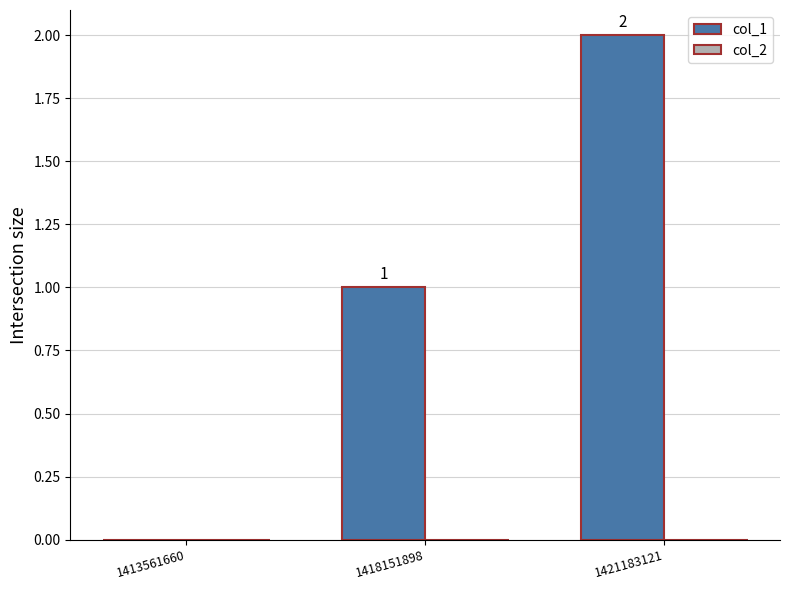

What is the change in value from 1418151898 to 1421183121?

+1